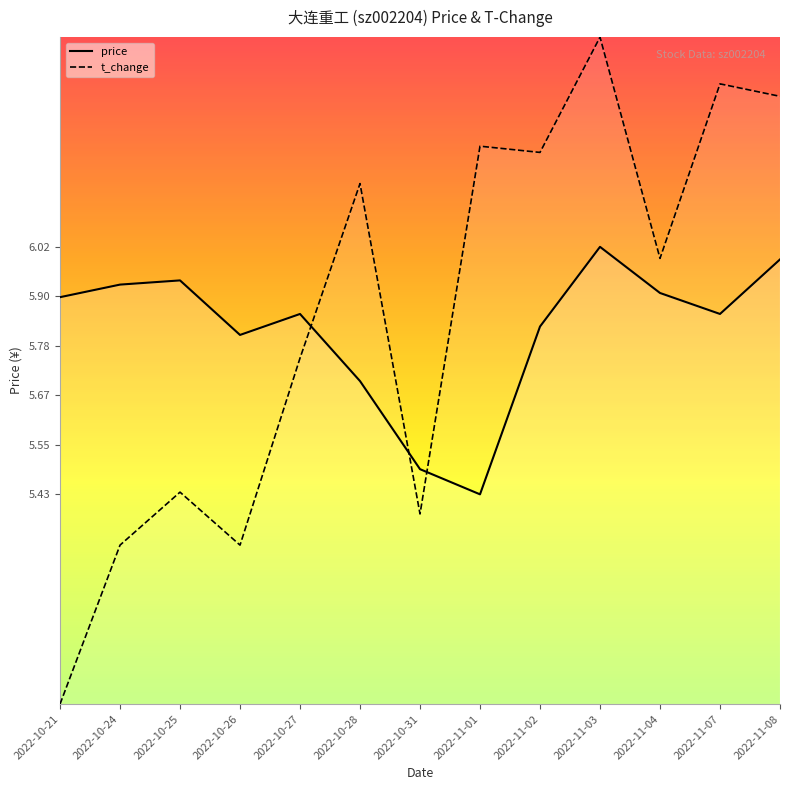

True or false: price and t_change intersect in this chart.

True